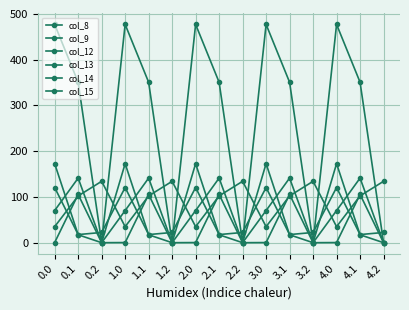

True or false: col_13 and col_12 intersect in this chart.

False